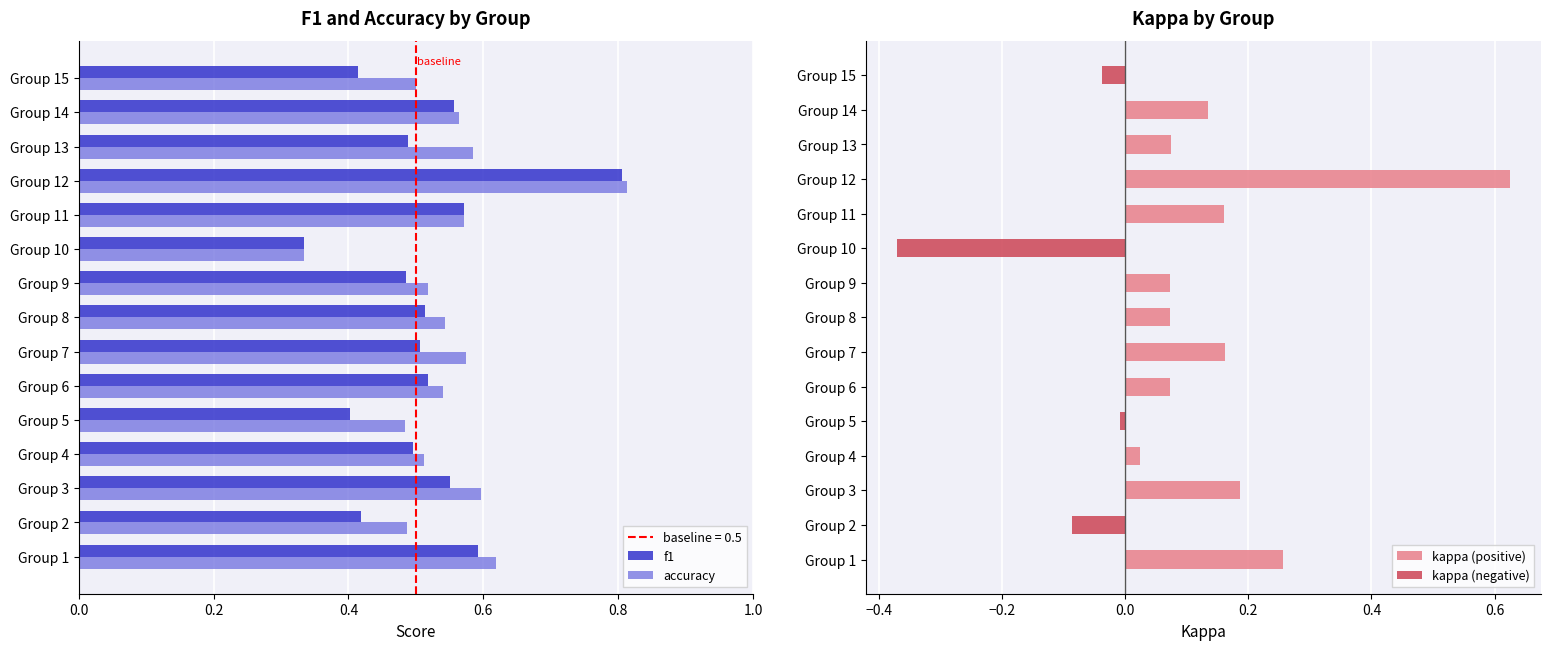

Which category has the lowest value in the f1 series?

Group 10